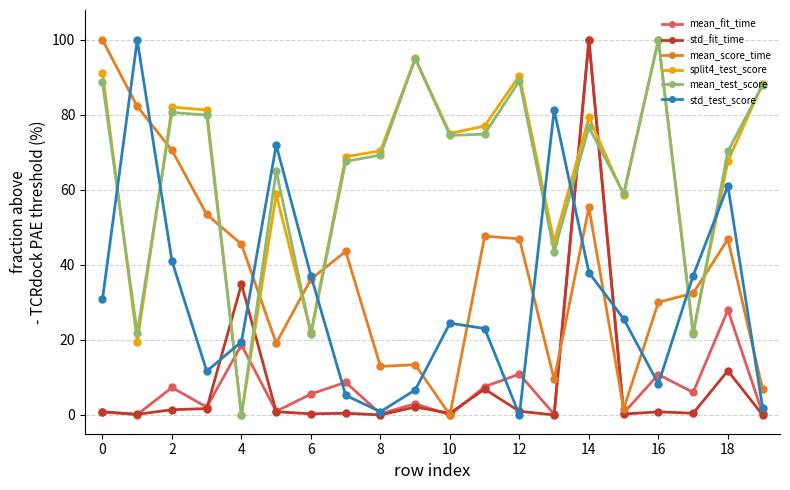

Which series ends up on top after the final intersection of std_test_score and std_fit_time?

std_test_score